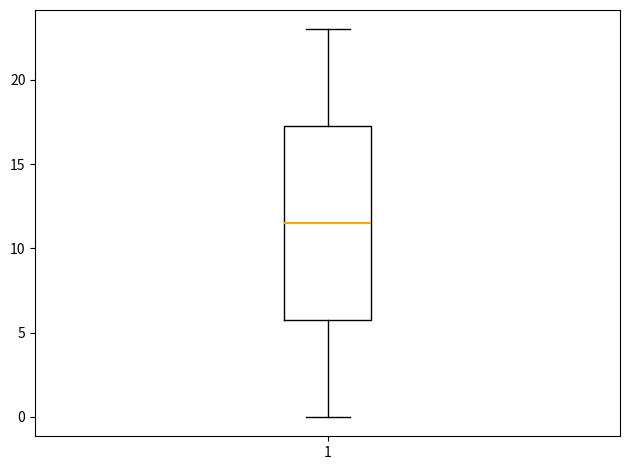

Transcribe this box plot: give where the median line is, the range the box spans, and where the two whiskers end, as read against the y-axis. The values are not printed on the chart, so give them approximately, as read against the axis.

median 11.5, box 6.0 to 17.5, whiskers 0.0 to 23.0